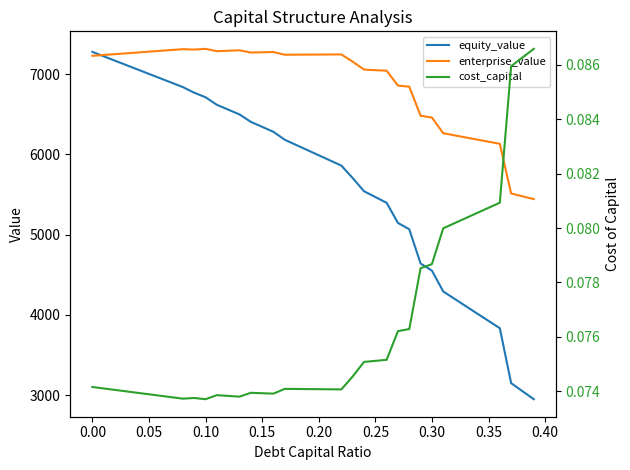

What is the maximum value for enterprise_value?

7315.0